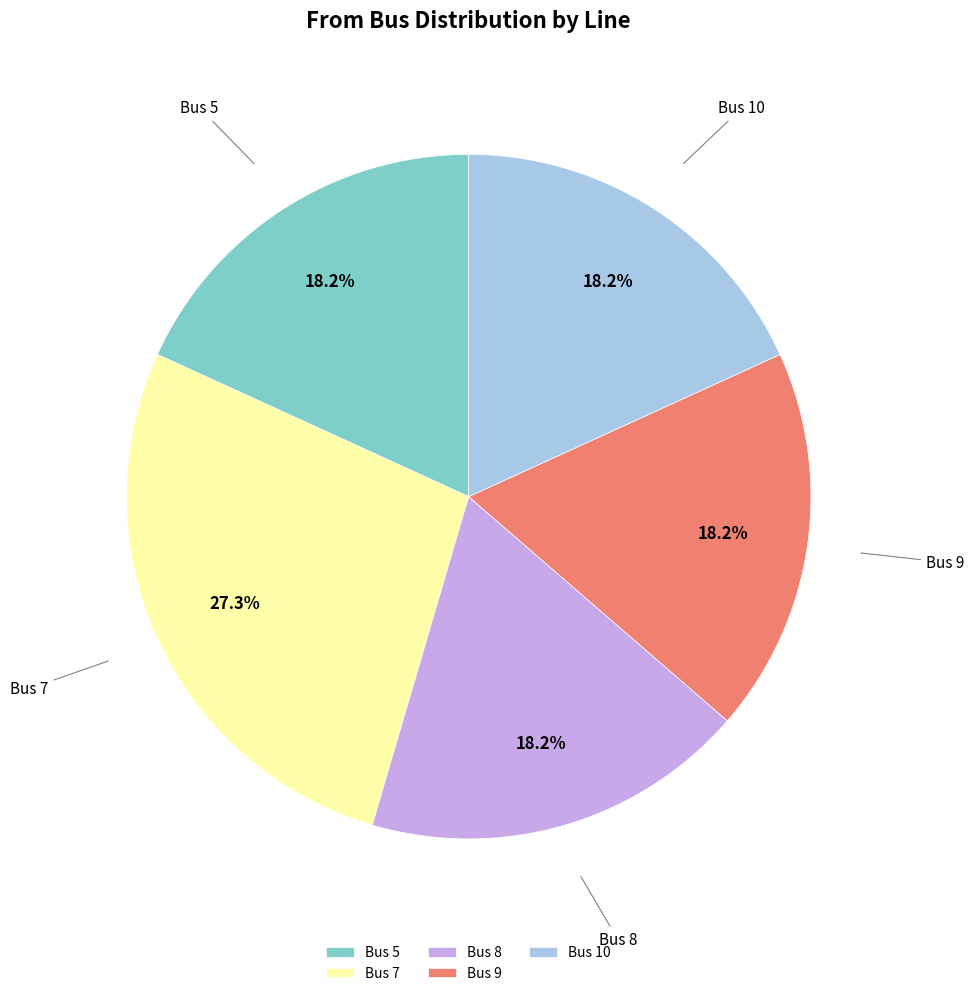

Between Bus 10 and Bus 7, which is larger?

Bus 7